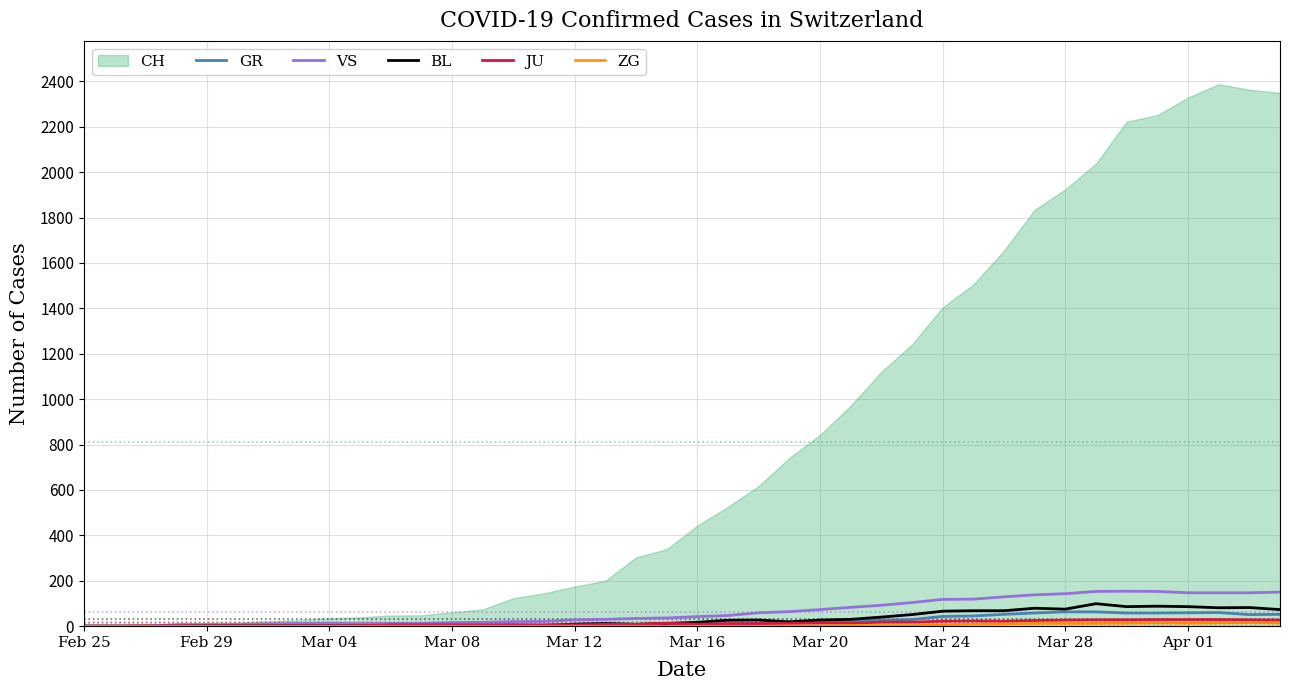

How many lines are shown in the chart?

5